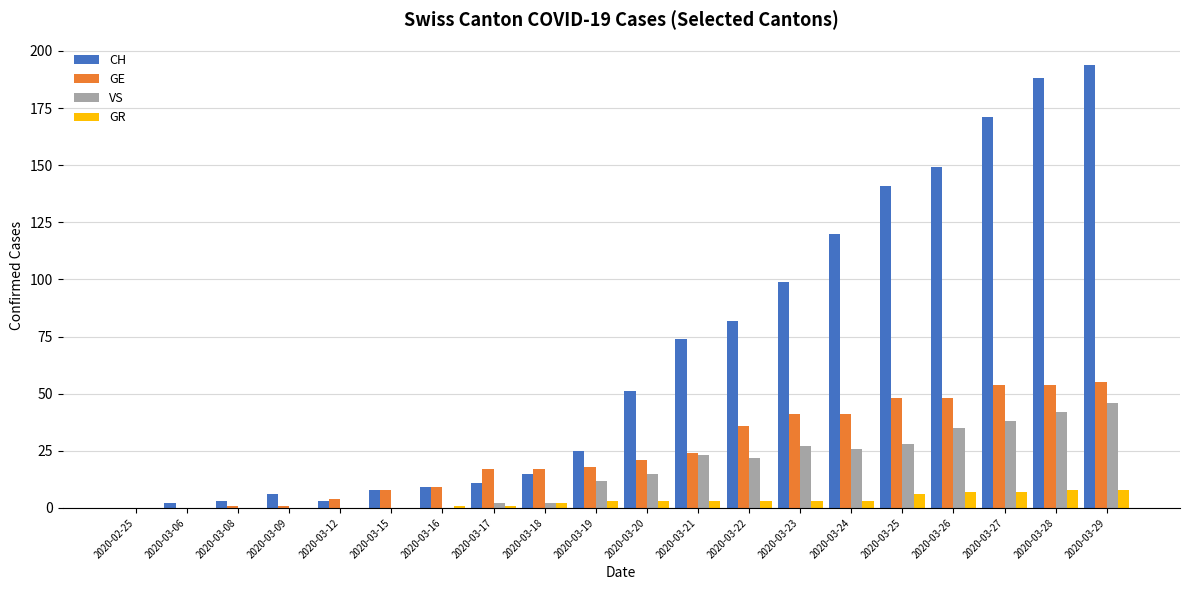

What is the sum of all GR values?

58